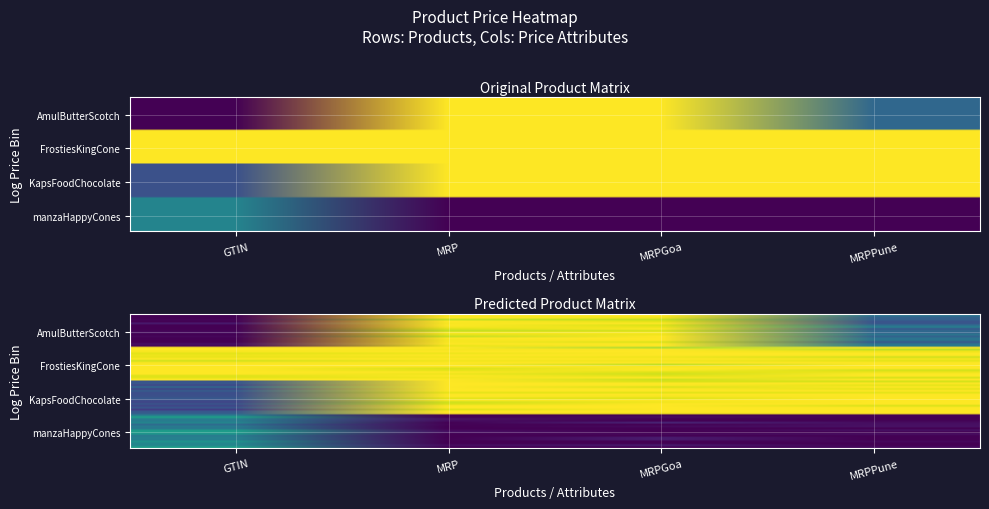

True or false: manzaHappyCones has a value of 1.0 at MRPPune.

True